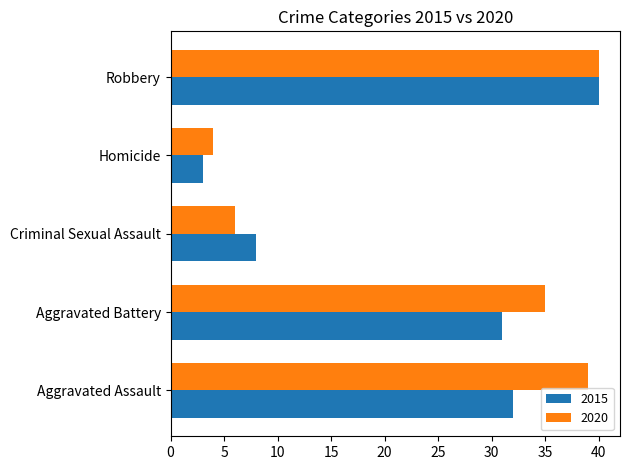

How many distinct data groups are displayed?

2